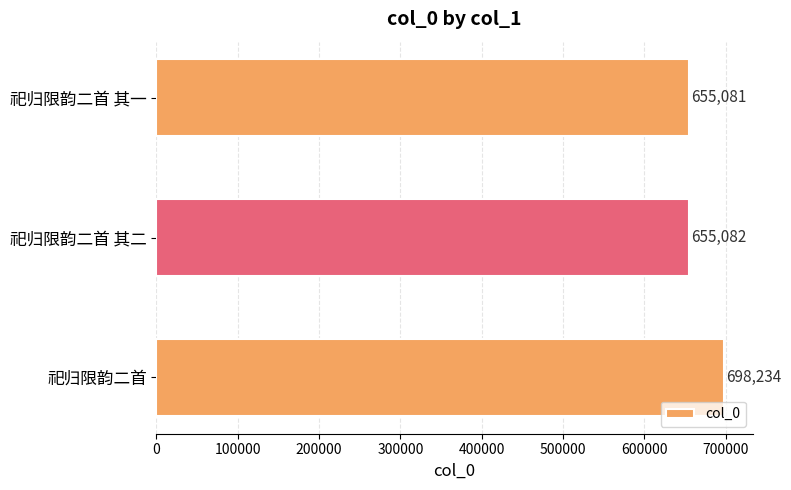

List the labels in order of value, largest first.

祀归限韵二首, 祀归限韵二首 其二, 祀归限韵二首 其一